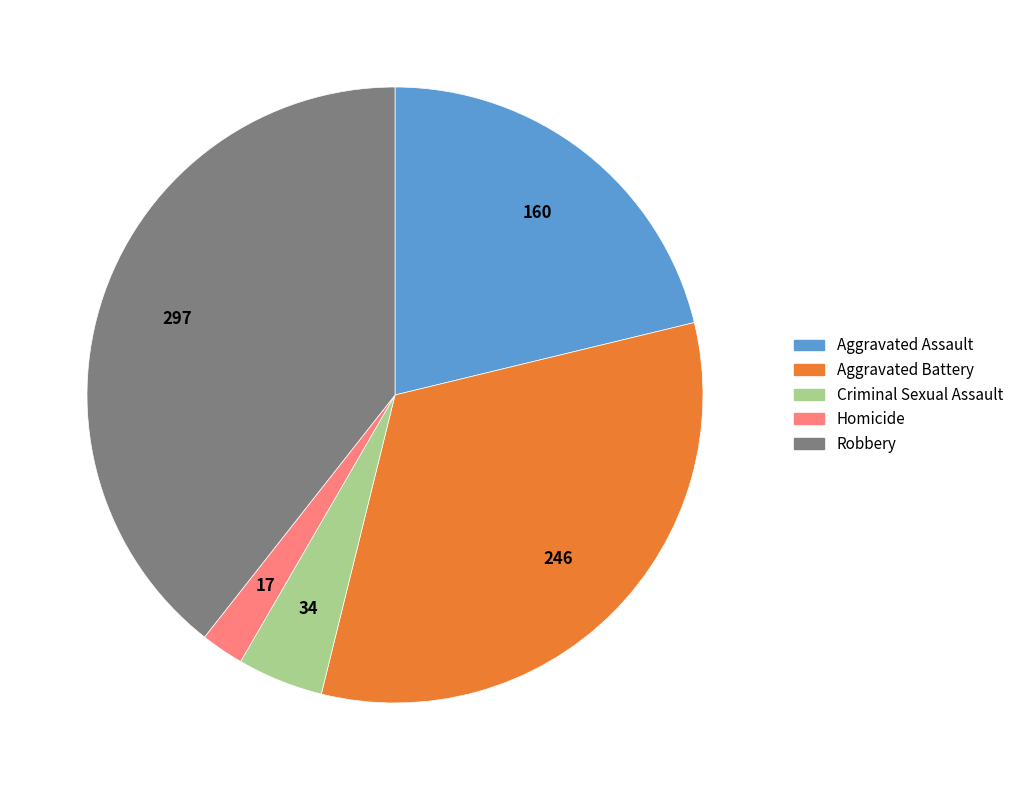

Combined, do Robbery and Criminal Sexual Assault account for over 50%?

No